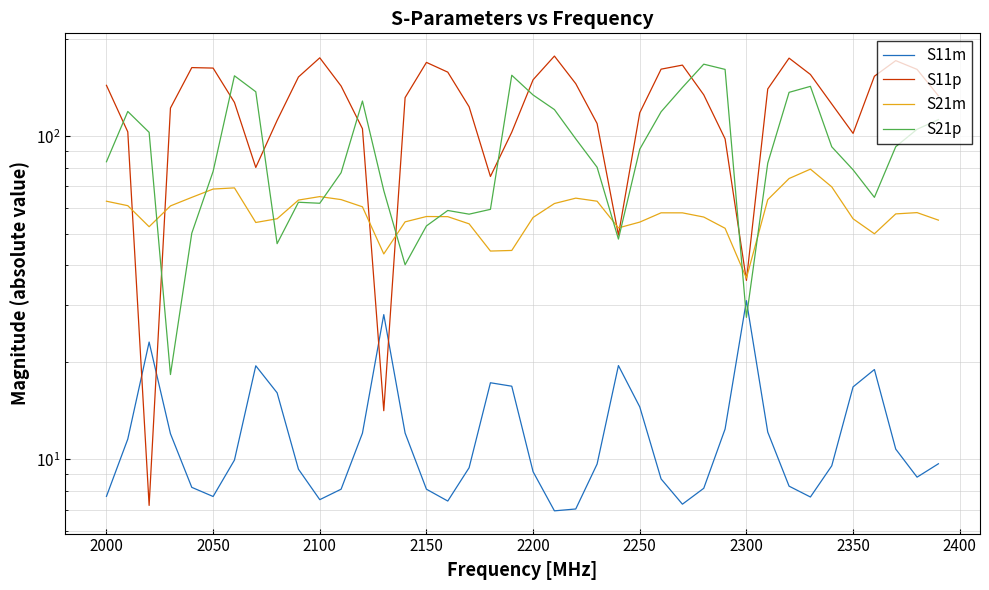

Which series has the largest range (max minus min)?

S11p